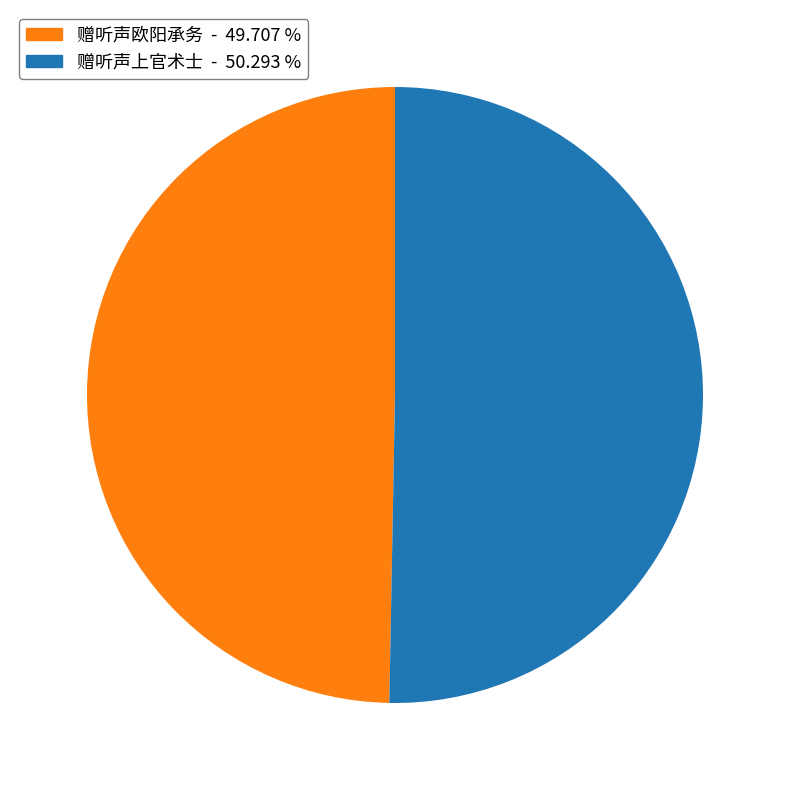

Approximately how many times larger is the value at 赠听声上官术士 compared to 赠听声欧阳承务?

1.0